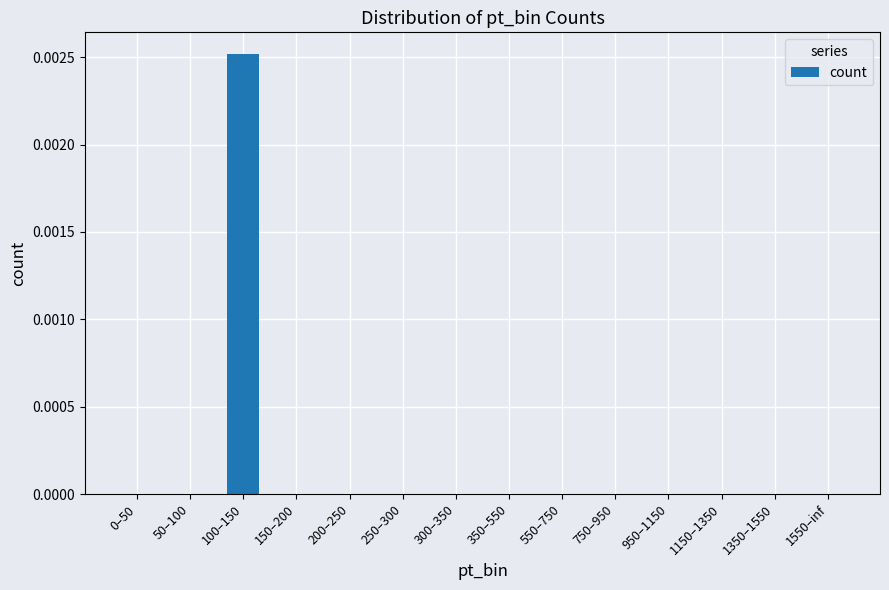

Which label corresponds to the largest value in the chart?

100–150